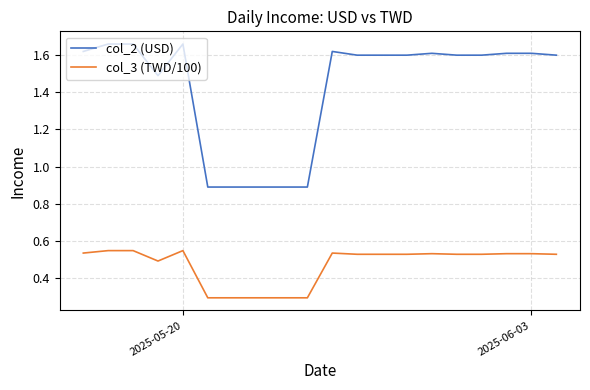

How many col_3 (TWD/100) values are between 0 and 1?

20